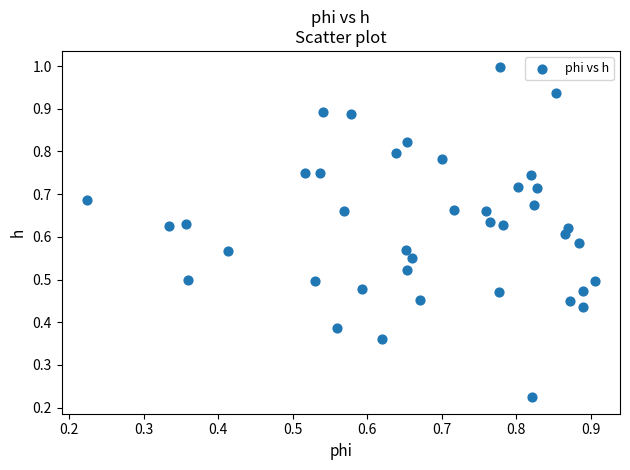

How many data points are displayed?

40